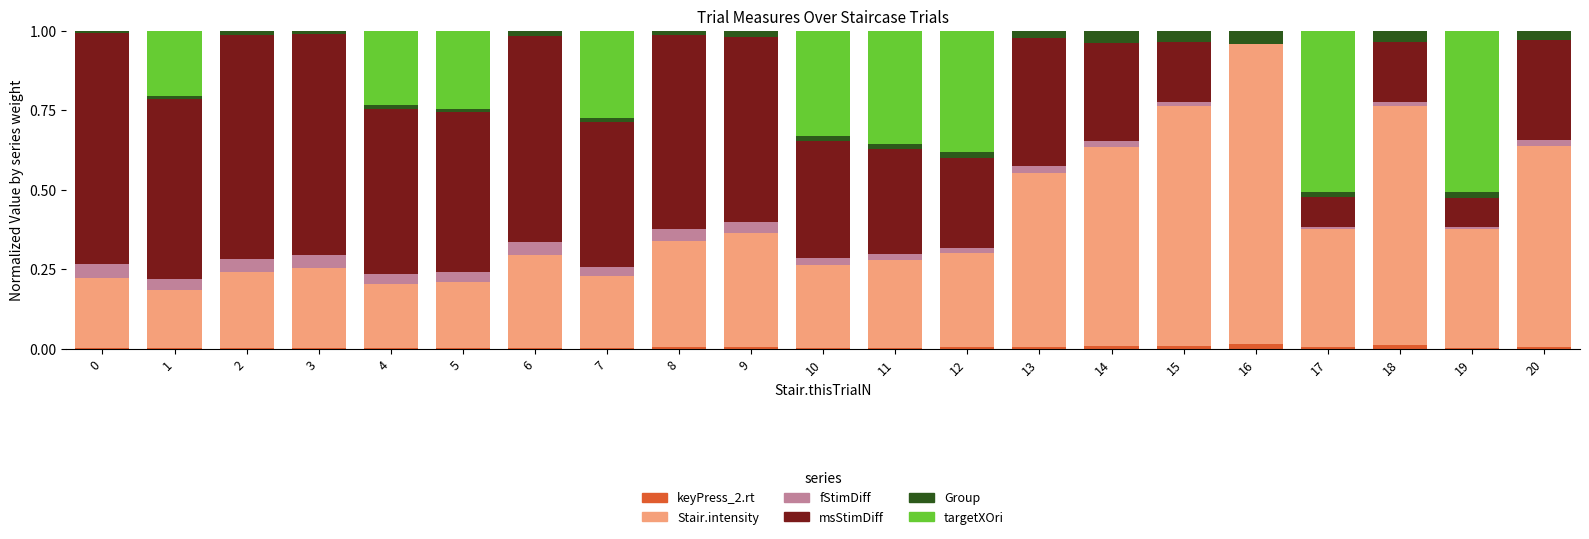

Which series has the largest total across all categories?

msStimDiff